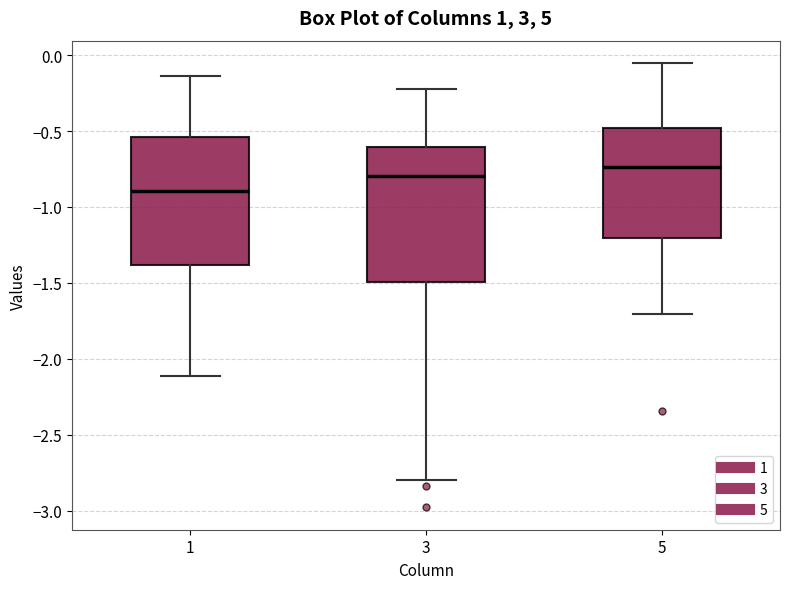

Where is the upper edge of the box at x = 3 on the y-axis? The values are not printed on the chart, so give them approximately, as read against the axis.

-0.60